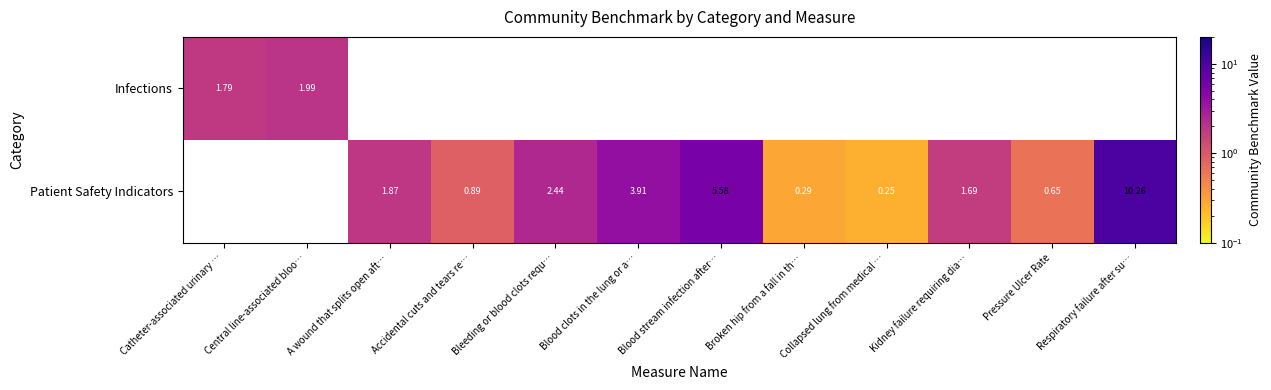

Rank the series by their average value, from lowest to highest.

Infections, Patient Safety Indicators